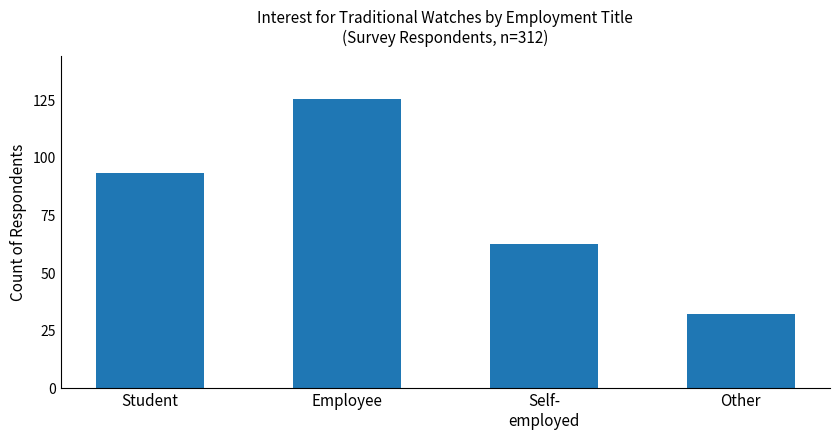

True or false: the data shows 125 at Employee.

True